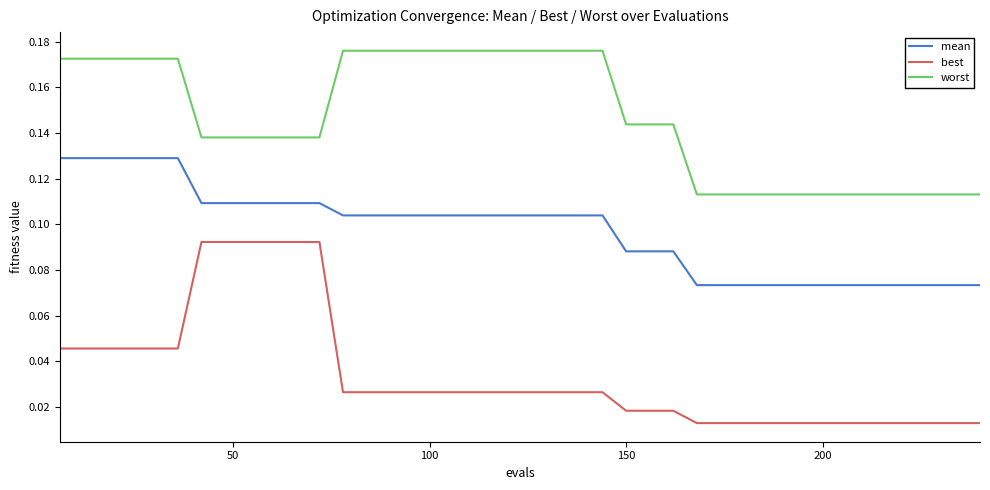

How many lines are shown in the chart?

3